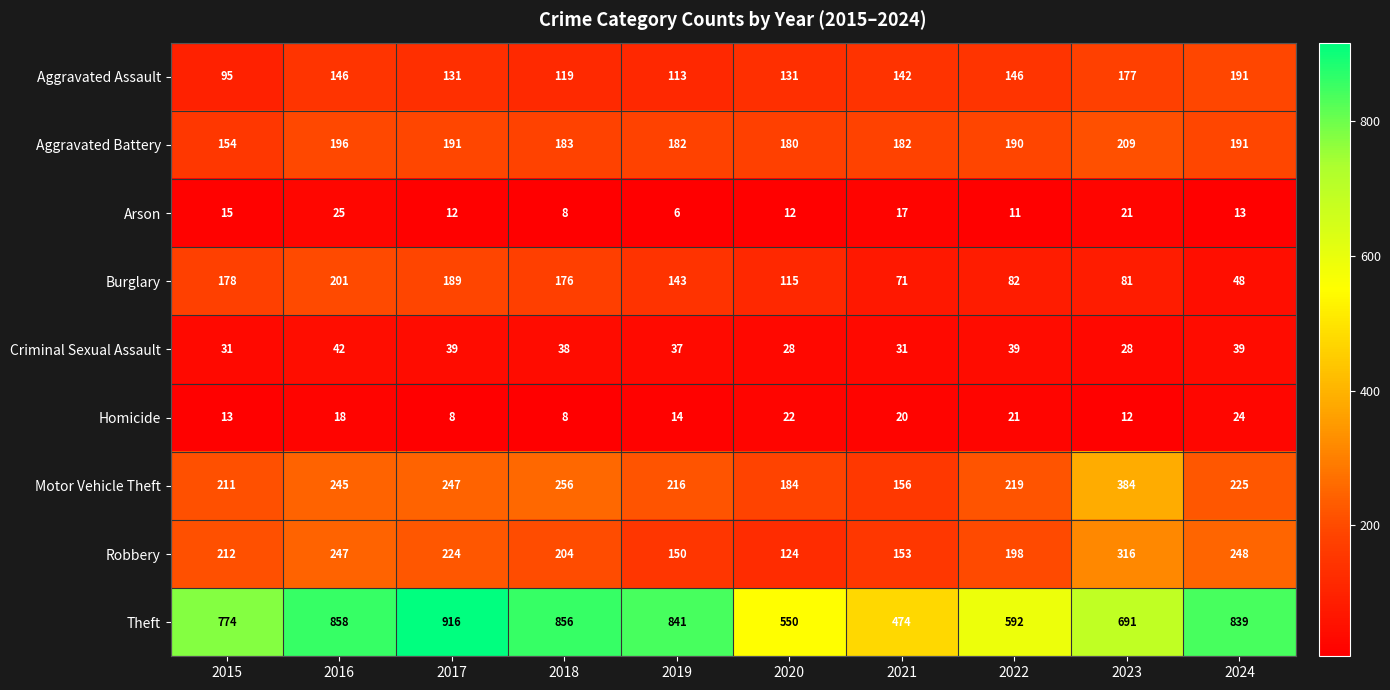

What is the smallest value displayed?

6